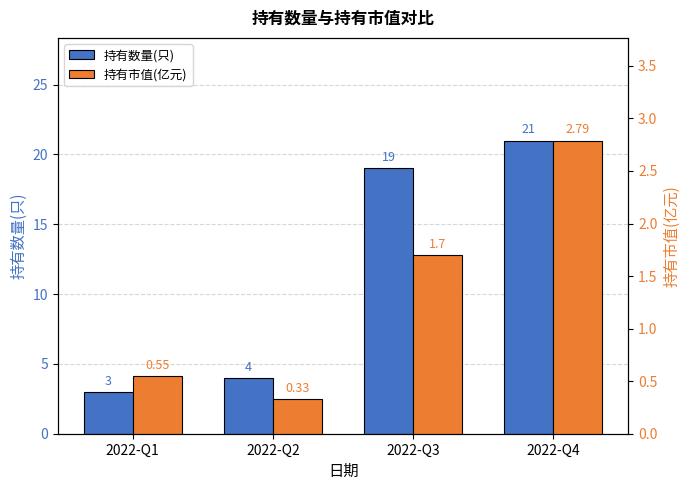

How many bars are there in each group?

2